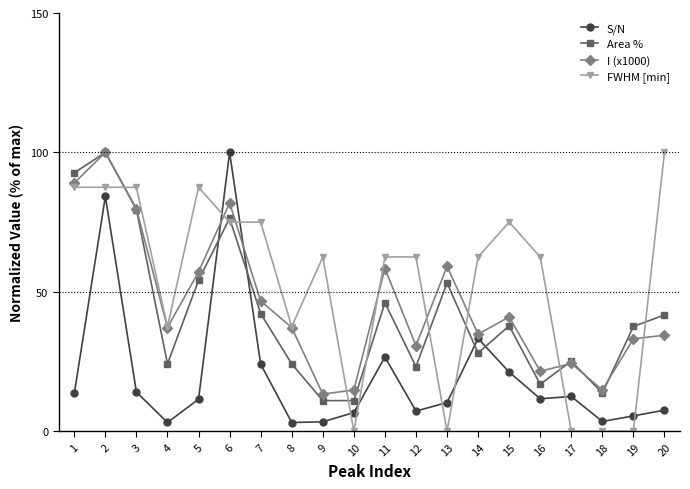

True or false: FWHM [min] has a value of 128.1 at 7.

False